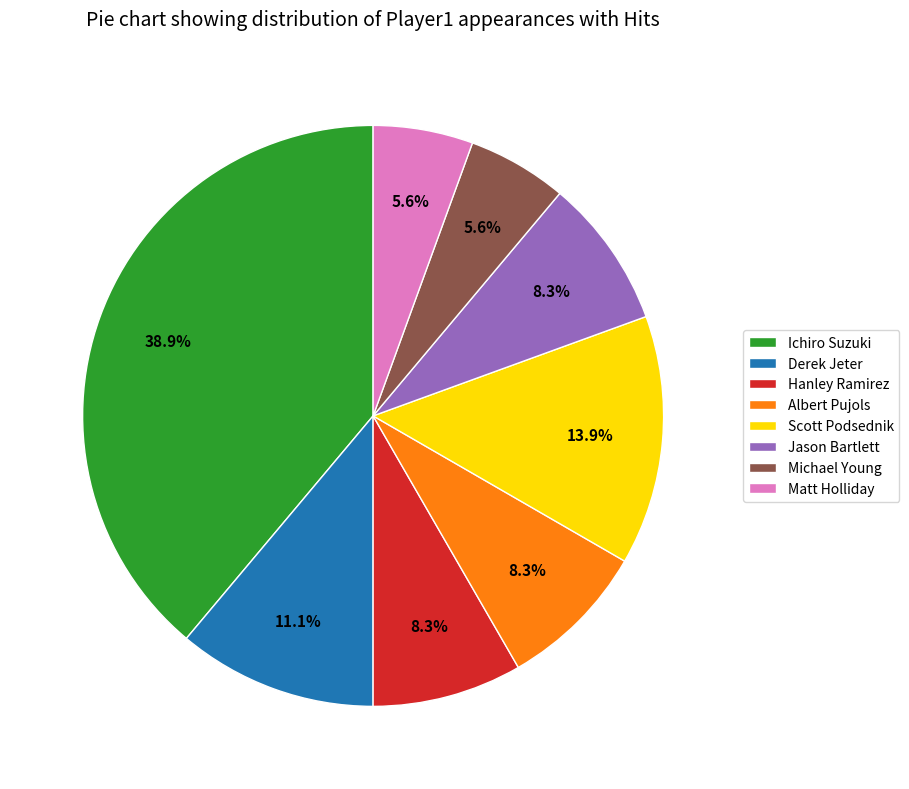

What is the ratio of the value at Derek Jeter to the value at Hanley Ramirez?

1.3